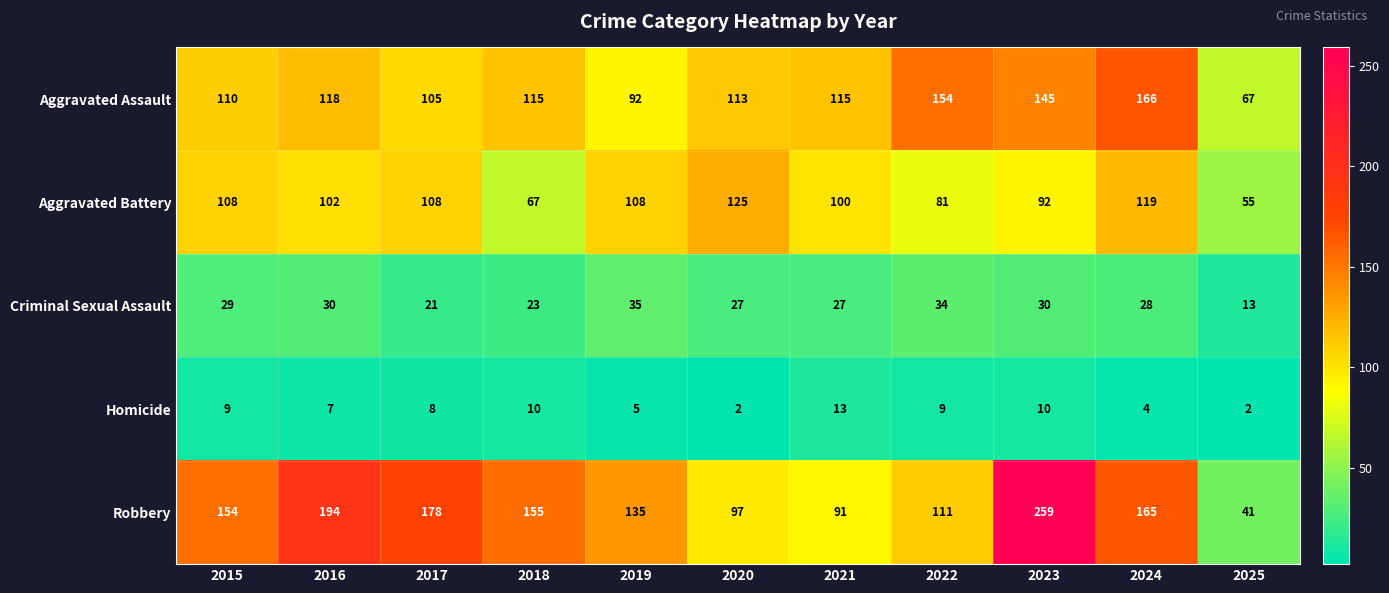

Where is Aggravated Battery nearest to the value 90?

2023